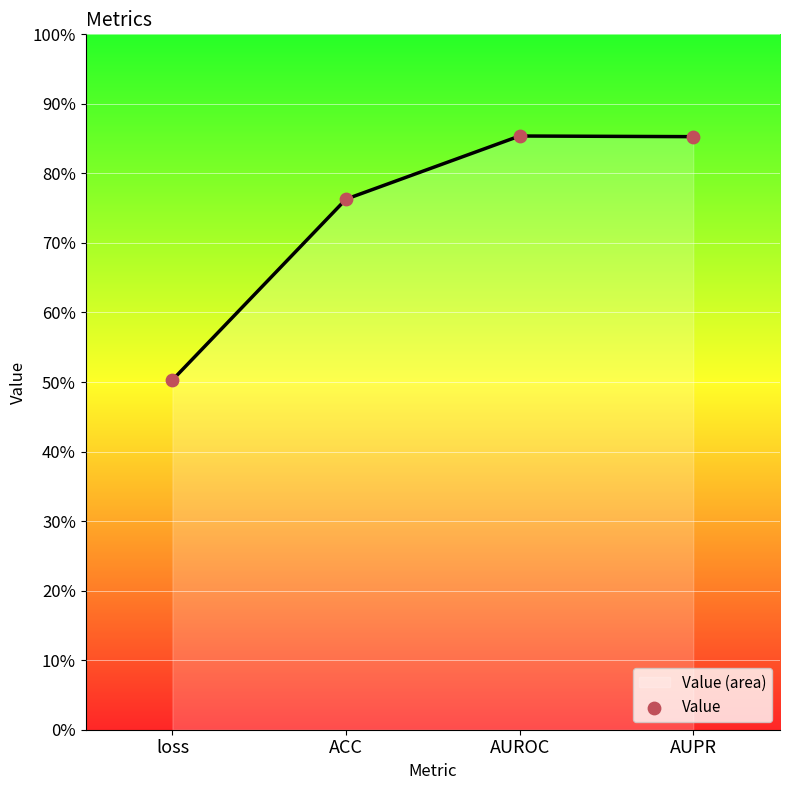

What is the change in value from loss to AUPR?

+0.3